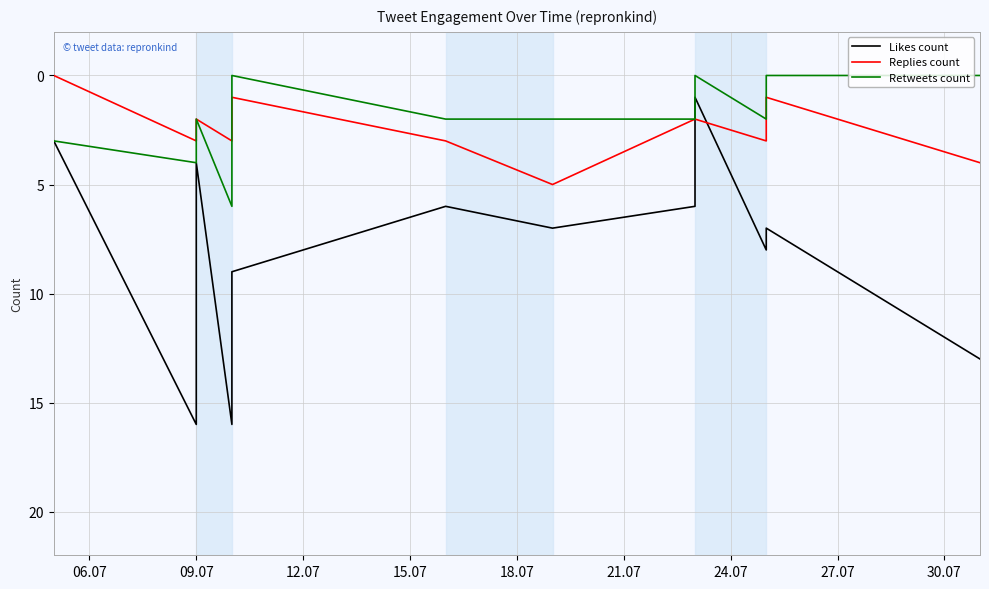

True or false: Retweets count and Replies count intersect in this chart.

True